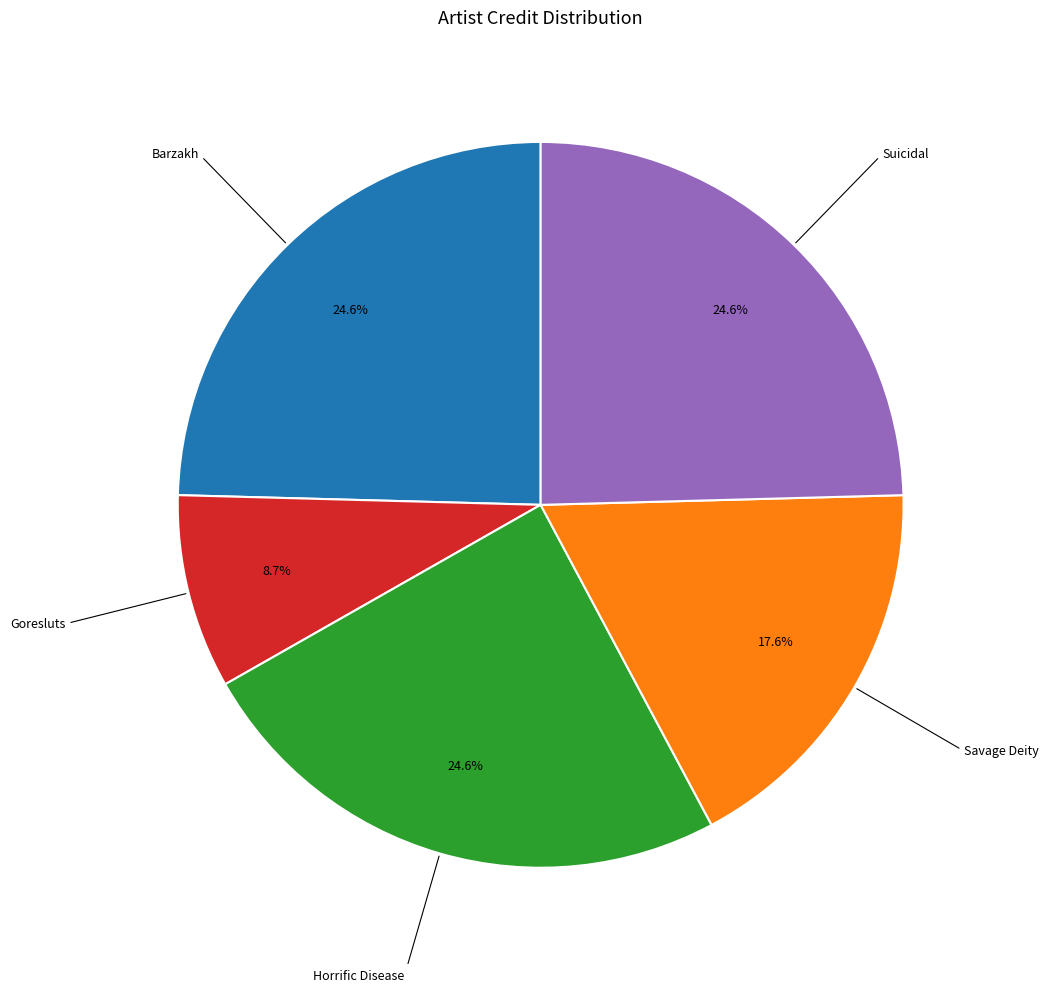

Is there any slice that represents more than half of the pie?

No